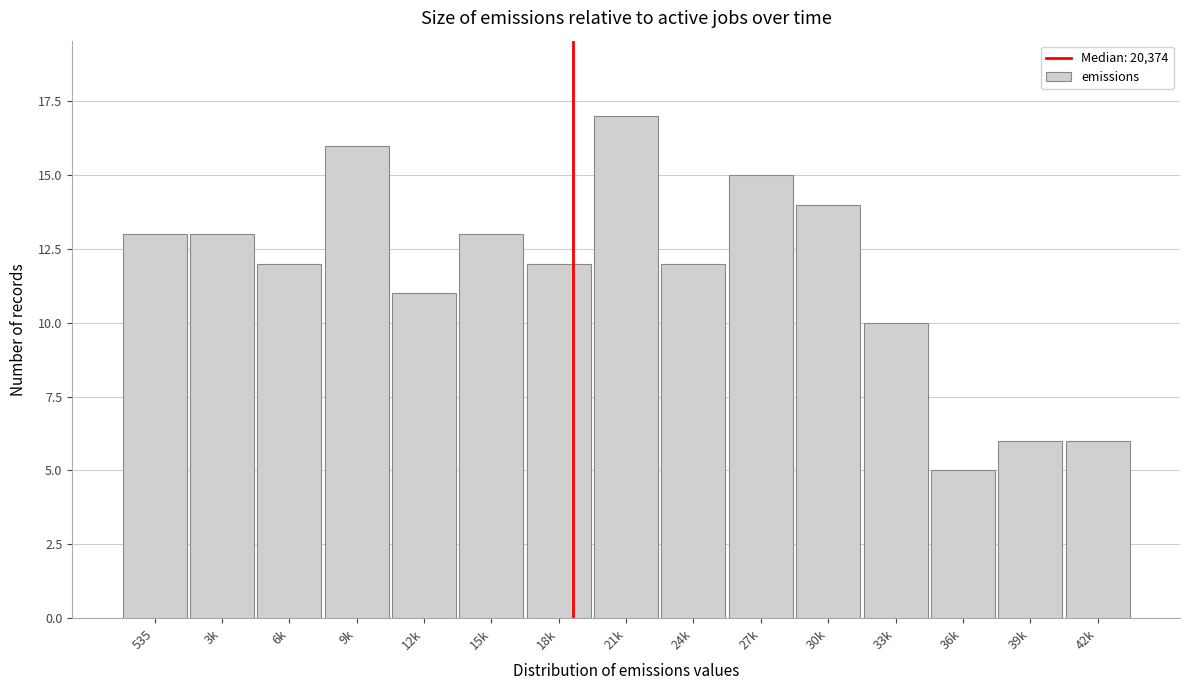

Reading left to right, transcribe all the data shown in this chart.

535=13	3k=13	6k=12	9k=16	12k=11	15k=13	18k=12	21k=17	24k=12	27k=15	30k=14	33k=10	36k=5	39k=6	42k=6